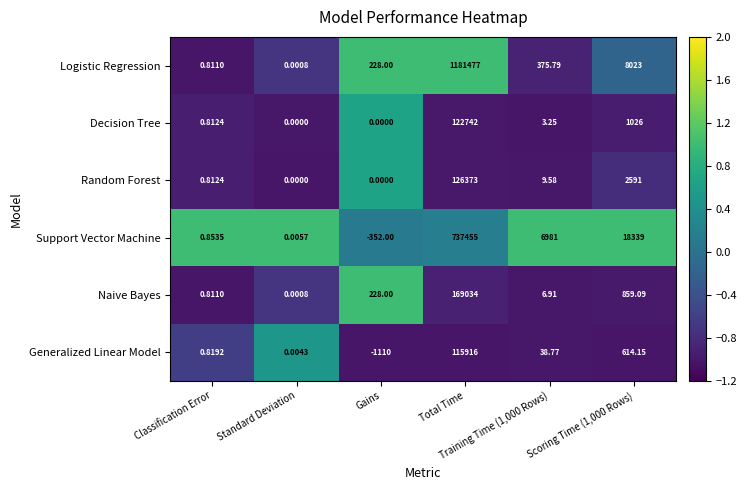

Which series has the widest spread of values?

Logistic Regression